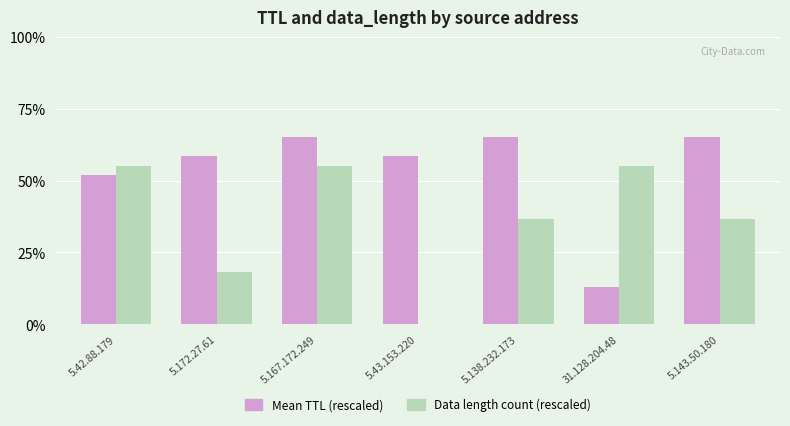

What is the spread (max minus min) of values at 5.167.172.249?

10.0